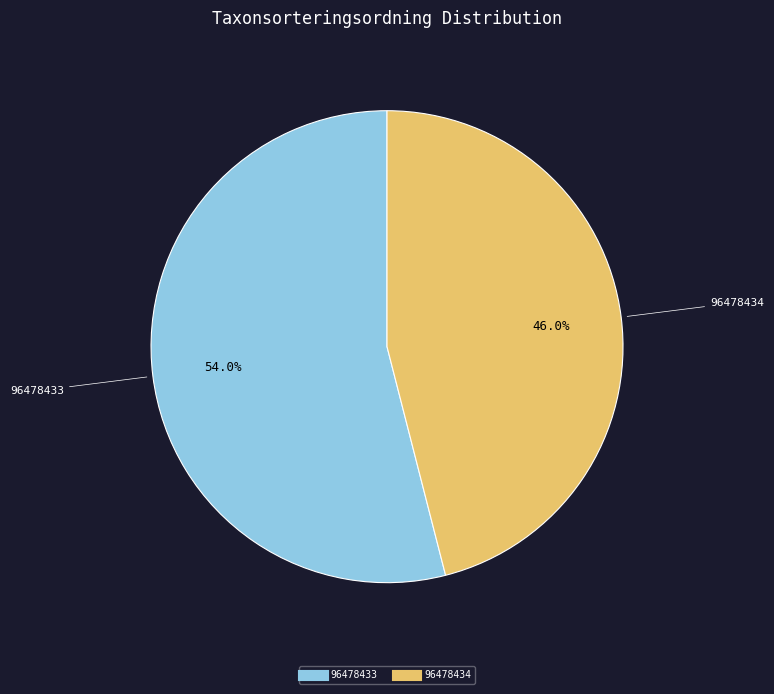

Which has a higher value, 96478434 or 96478433?

96478433